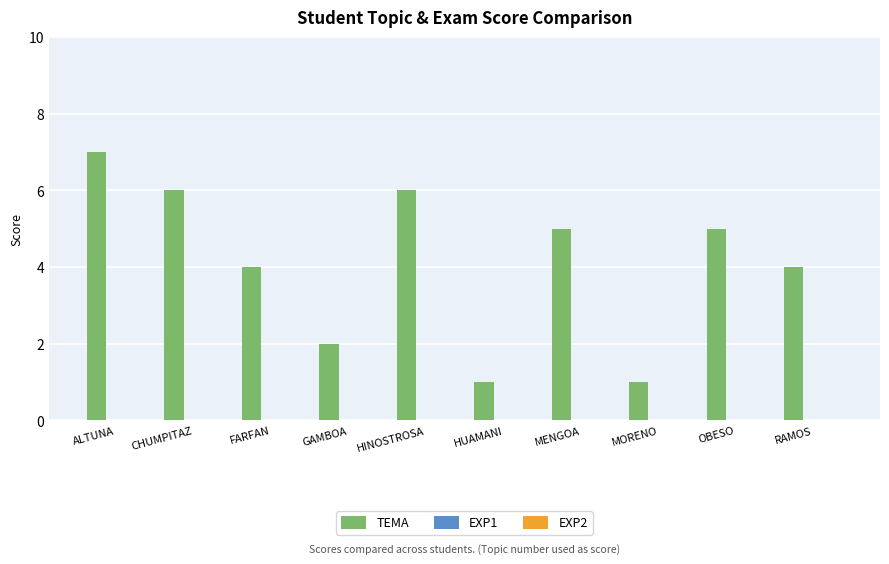

How many bars are there in total?

10